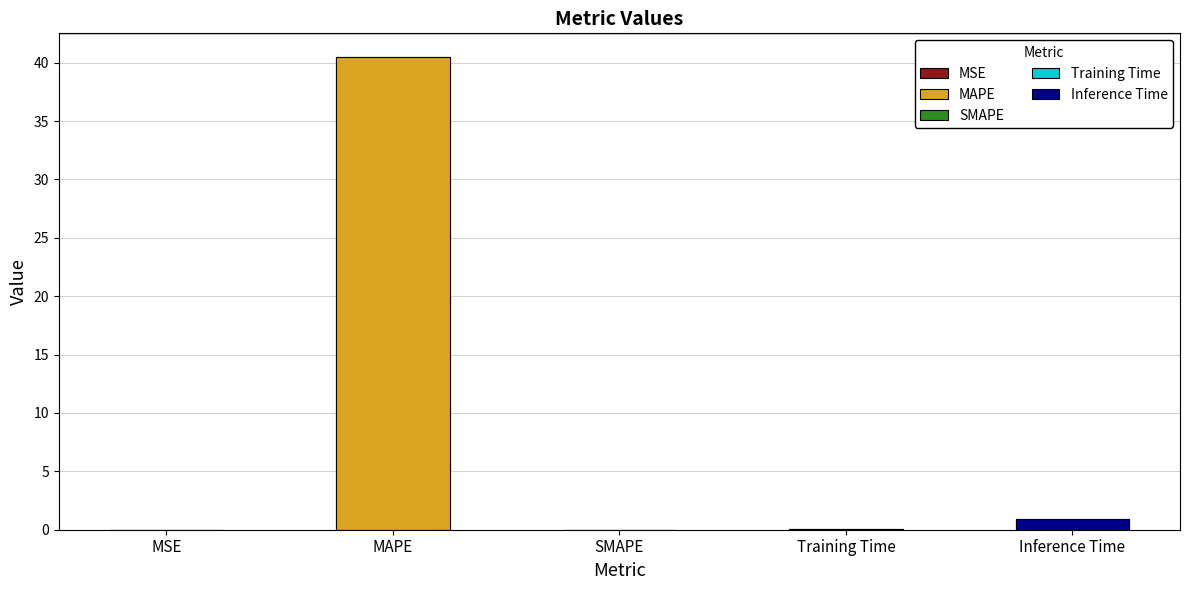

Are the bars horizontal?

No